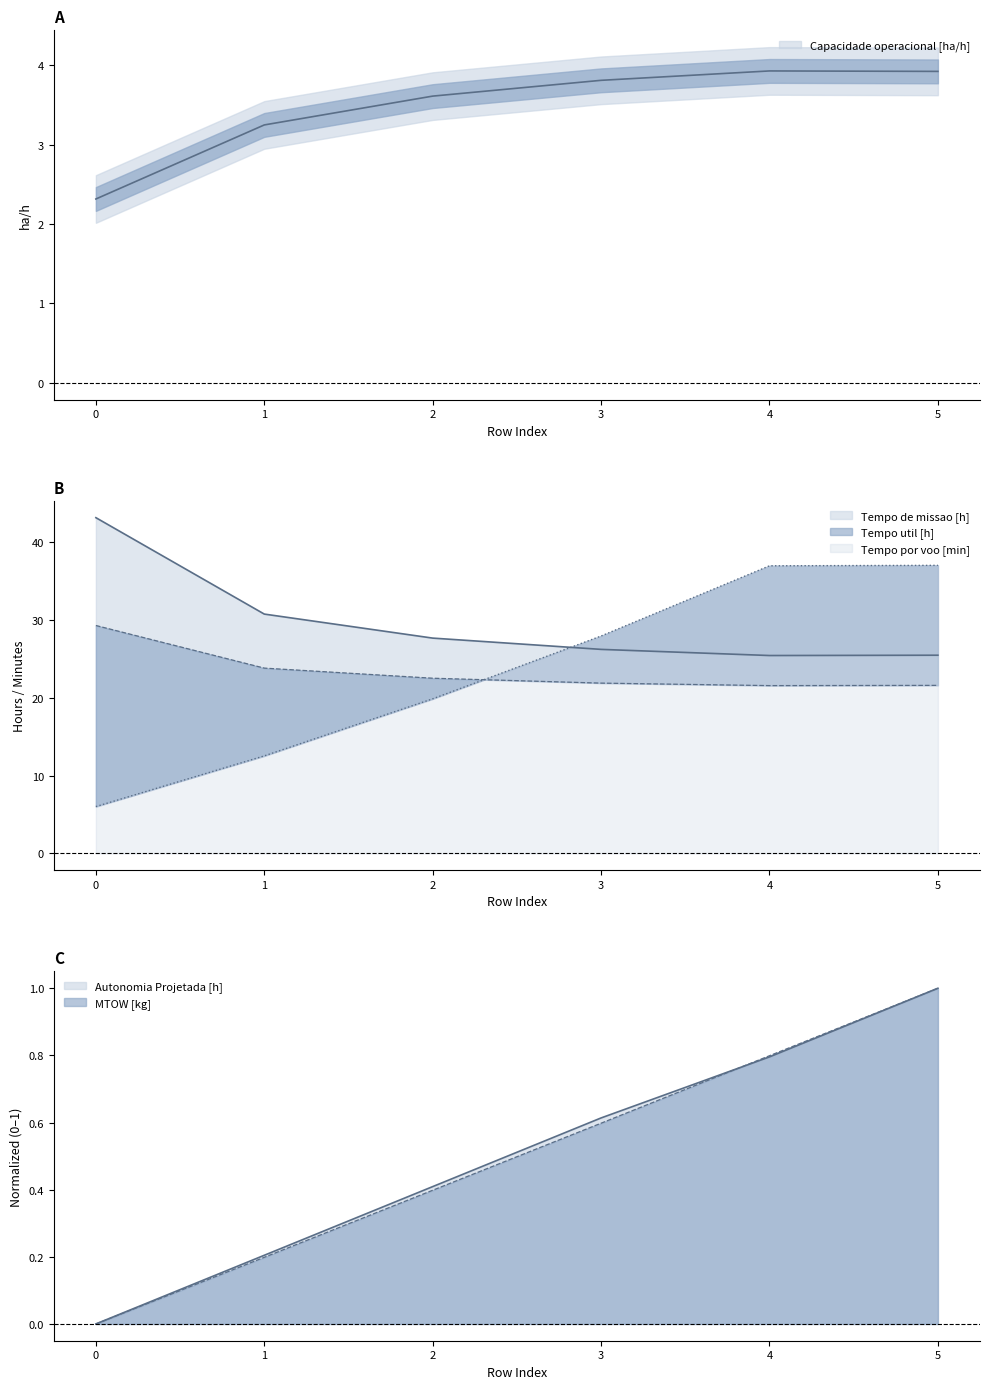

Reading left to right, extract all data points from this chart.

Capacidade operacional [ha/h]: 2.3	3.2	3.6	3.8	3.9	3.9
Tempo de missao [h]: 43.2	30.8	27.7	26.2	25.4	25.5
Tempo util [h]: 29.3	23.8	22.5	21.9	21.6	21.6
Tempo por voo [min]: 6.0	12.5	19.9	28.0	37.0	37.0
Autonomia Projetada [h]: 0.0	0.2	0.4	0.6	0.8	1.0
MTOW [kg]: 0.0	0.2	0.4	0.6	0.8	1.0